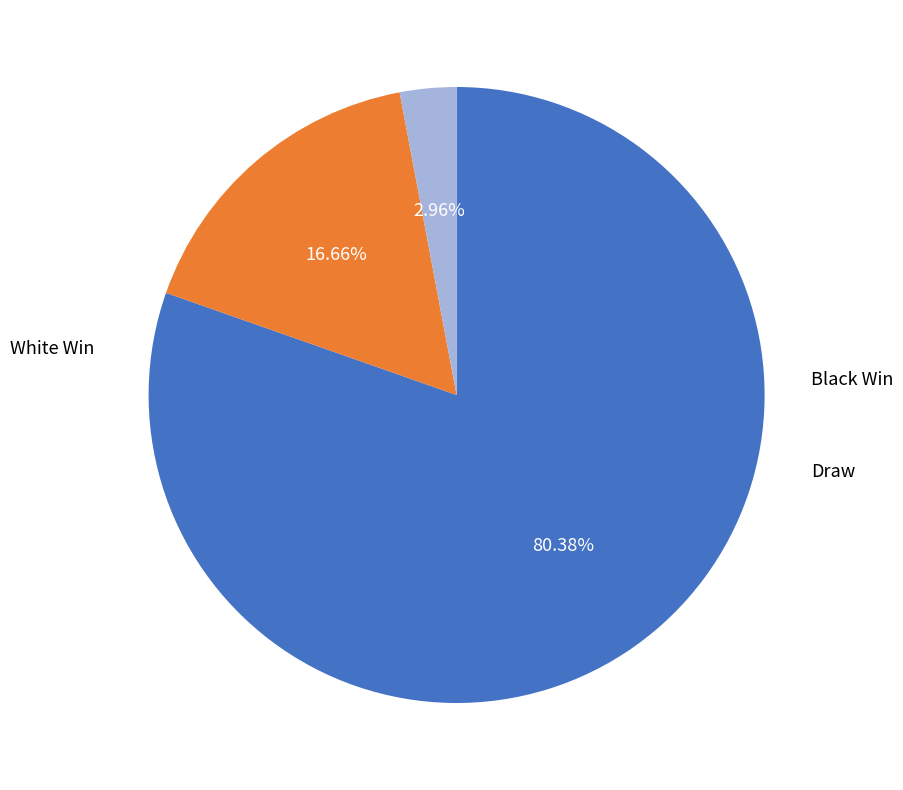

Is there any slice that represents more than half of the pie?

Yes